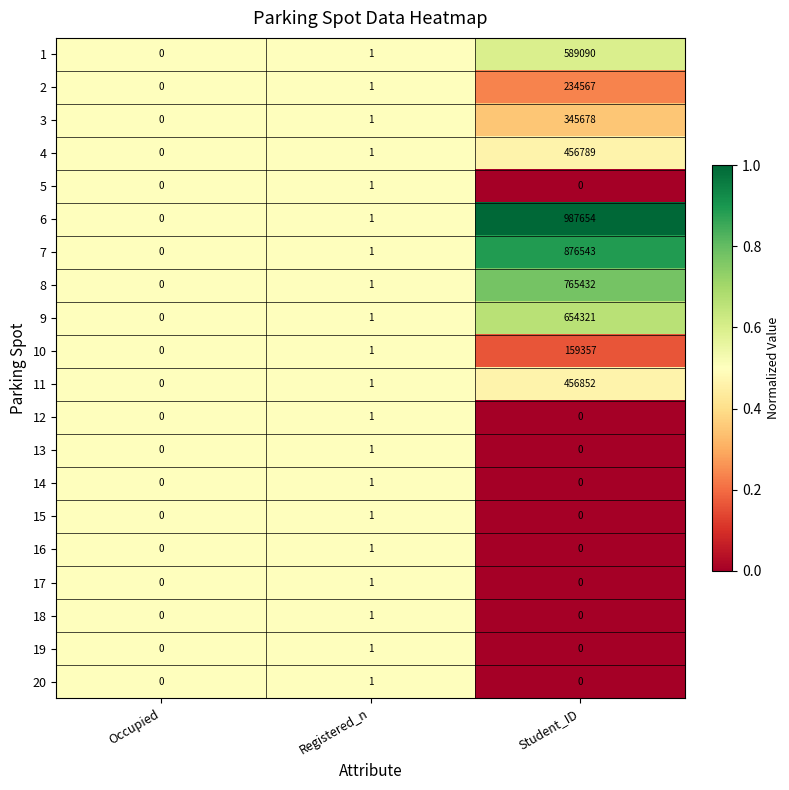

Which series changed the most between Occupied and Student_ID?

6